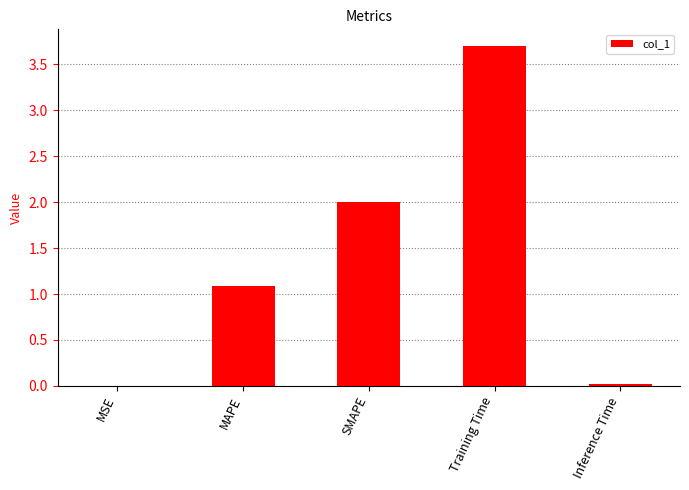

Which has a higher value, MAPE or Training Time?

Training Time